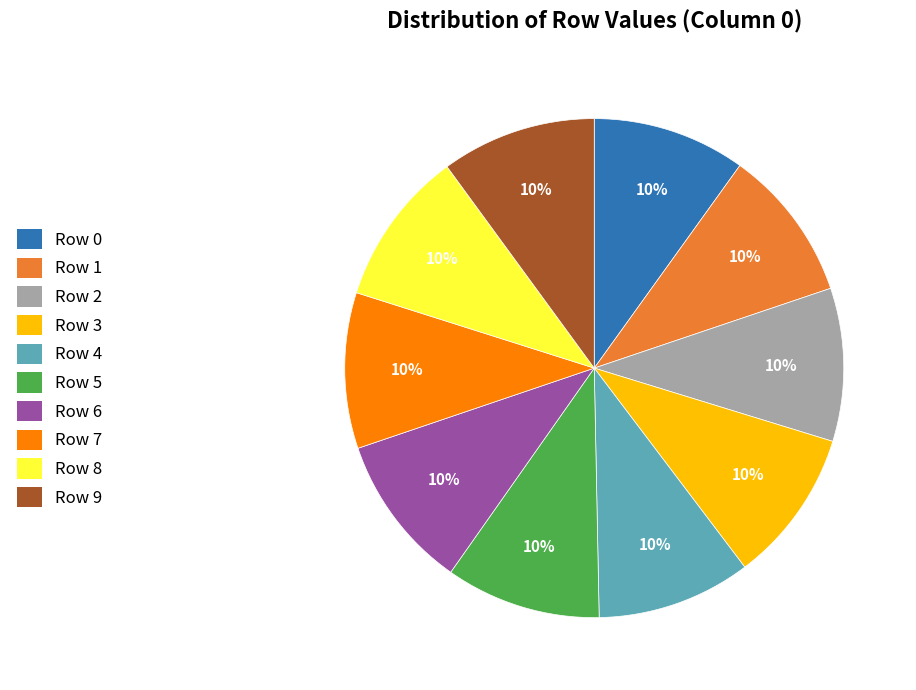

Does Row 4 represent more than half of the total?

No